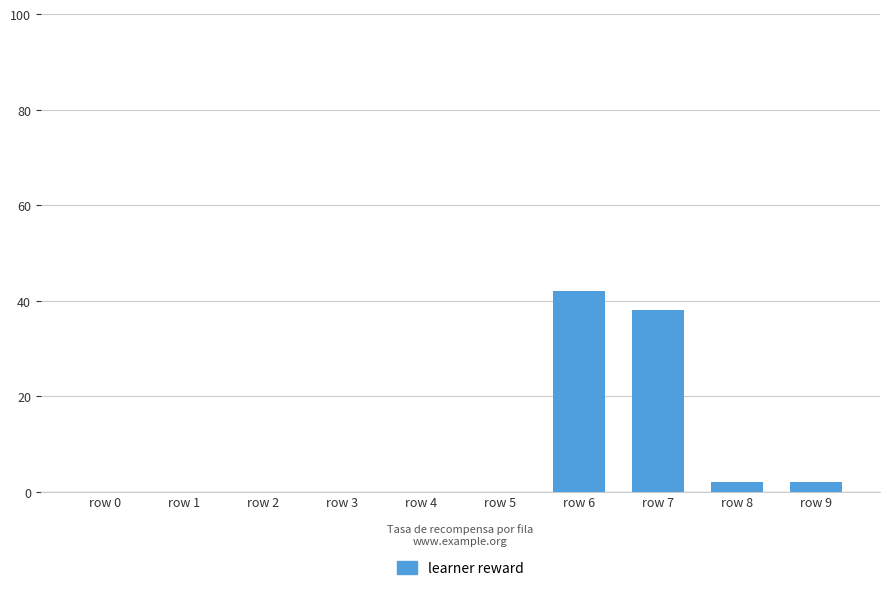

What is the change in value from row 6 to row 8?

-40